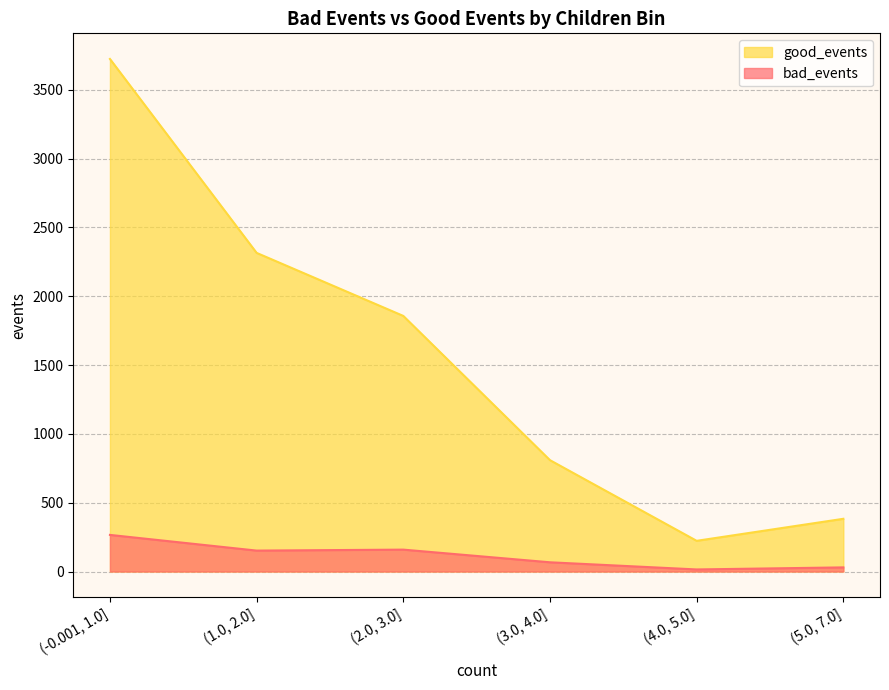

Does the chart have visible grid lines?

Yes